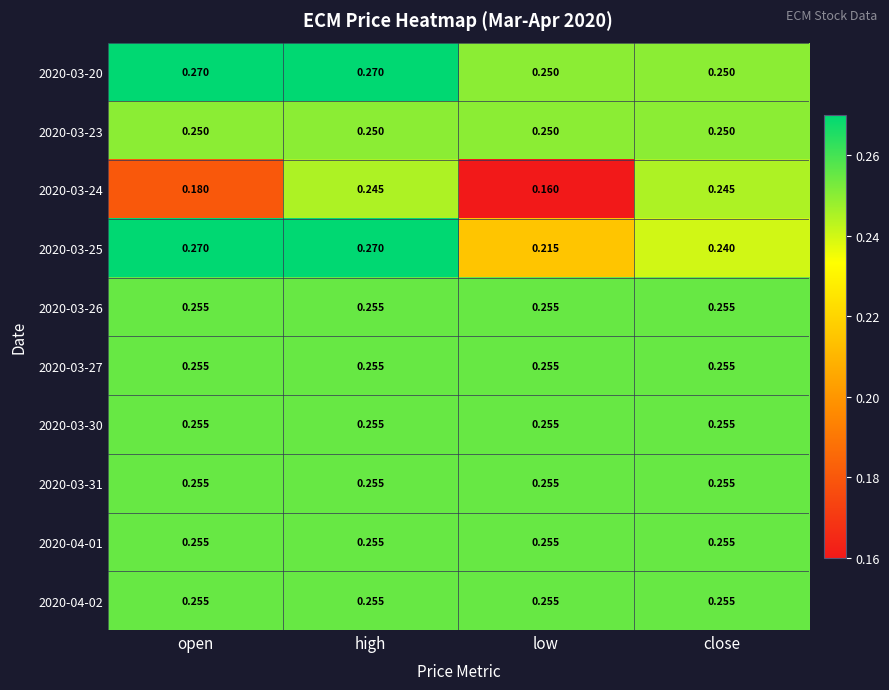

Which category has the lowest value across all series?

low